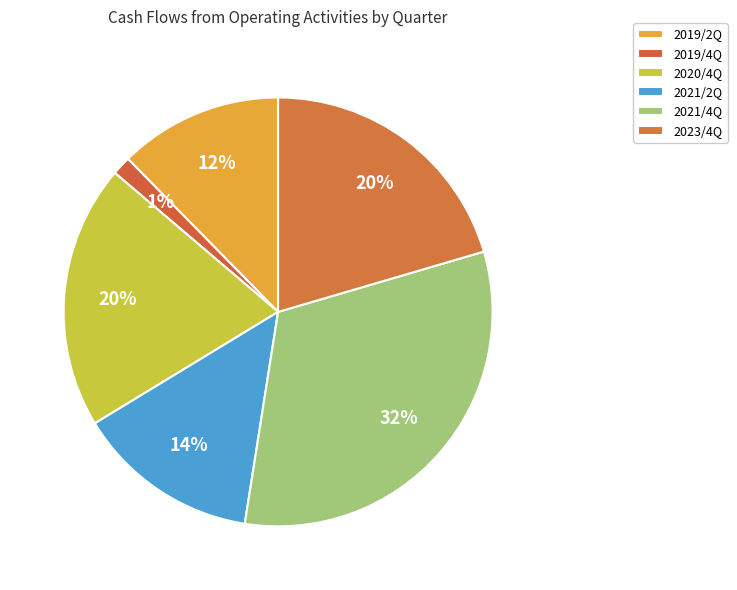

Is it true that 2019/4Q is 1% of the pie?

True